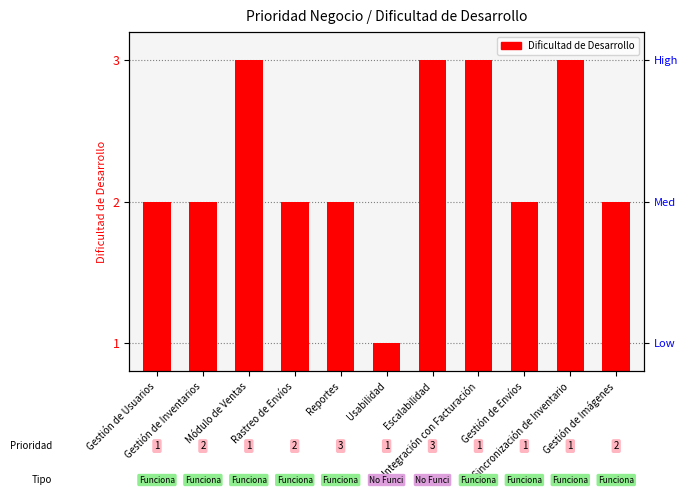

Rank the categories by value from lowest to highest.

Usabilidad, Gestión de Usuarios, Gestión de Inventarios, Rastreo de Envíos, Reportes, Gestión de Envíos, Gestión de Imágenes, Módulo de Ventas, Escalabilidad, Integración con Facturación, Sincronización de Inventario